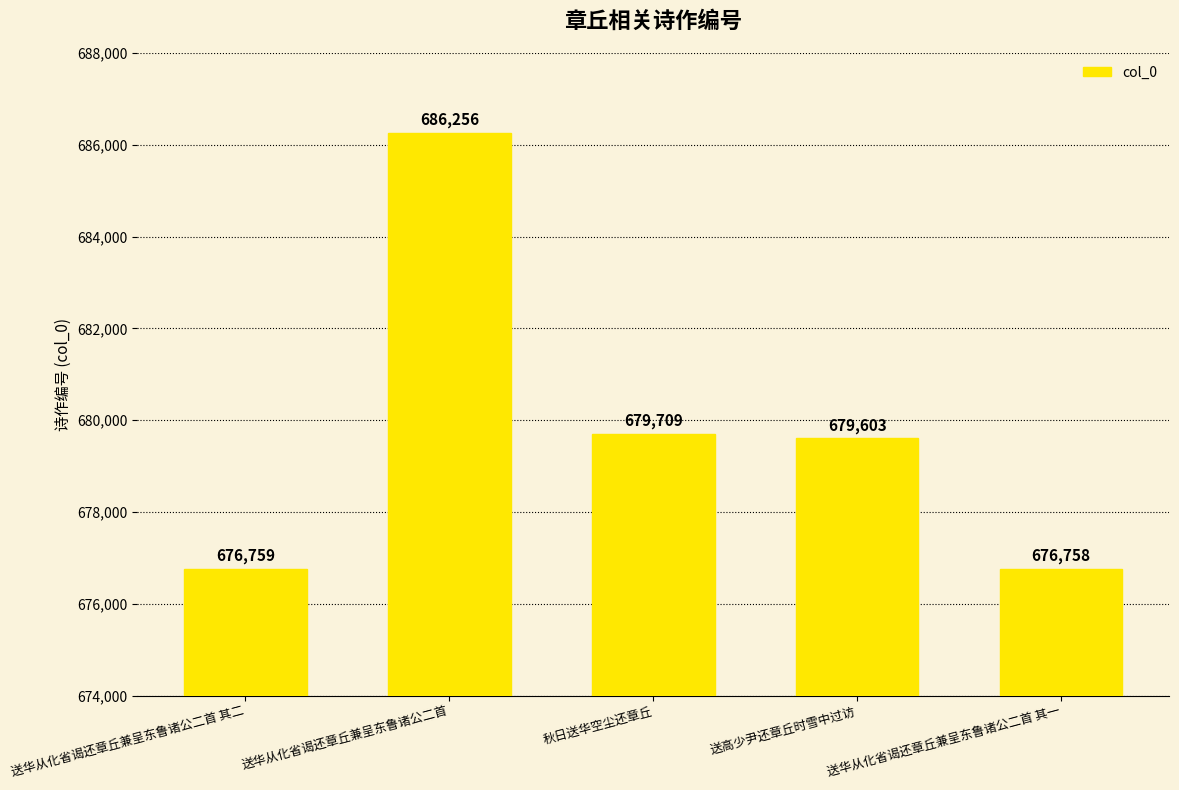

Where does the data first go above 679603?

送华从化省谒还章丘兼呈东鲁诸公二首